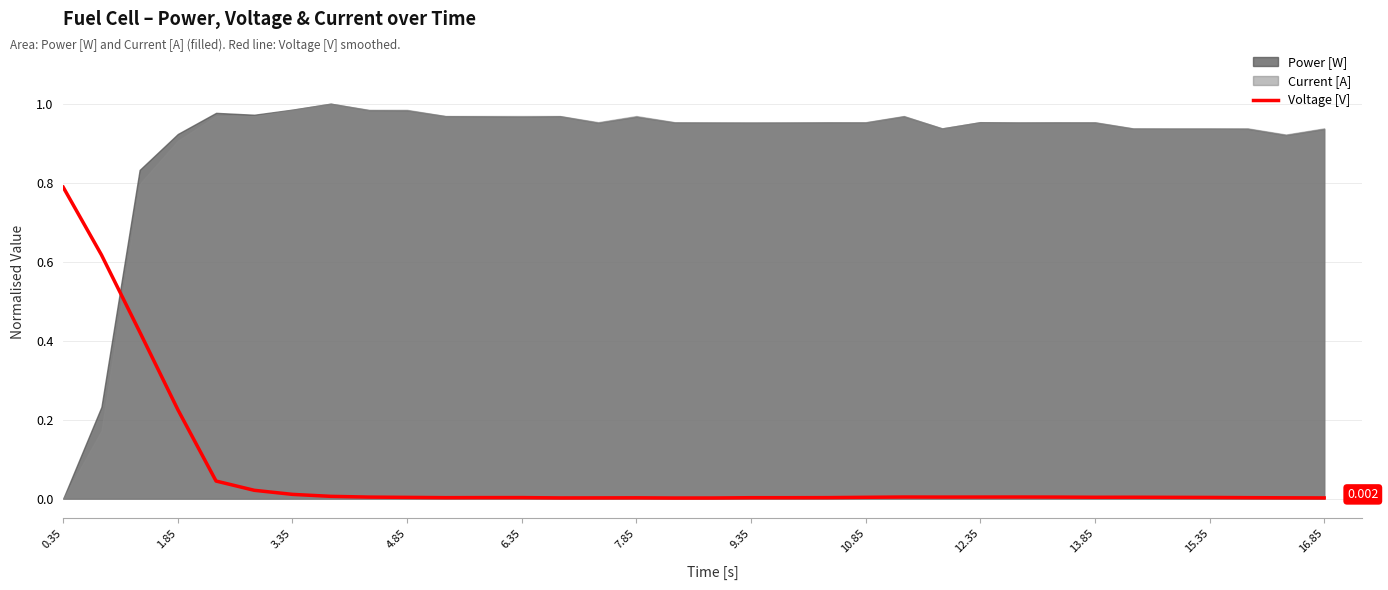

What position from the left is 1.85?

2